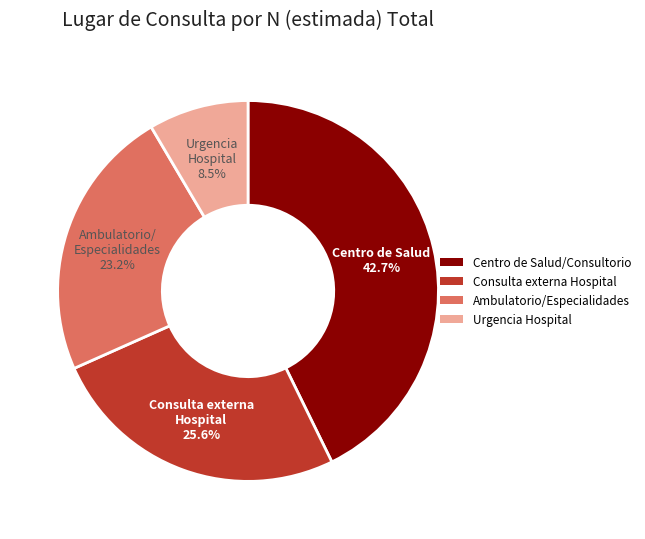

How much of the chart is everything except Centro de Salud/Consultorio?

57.3%